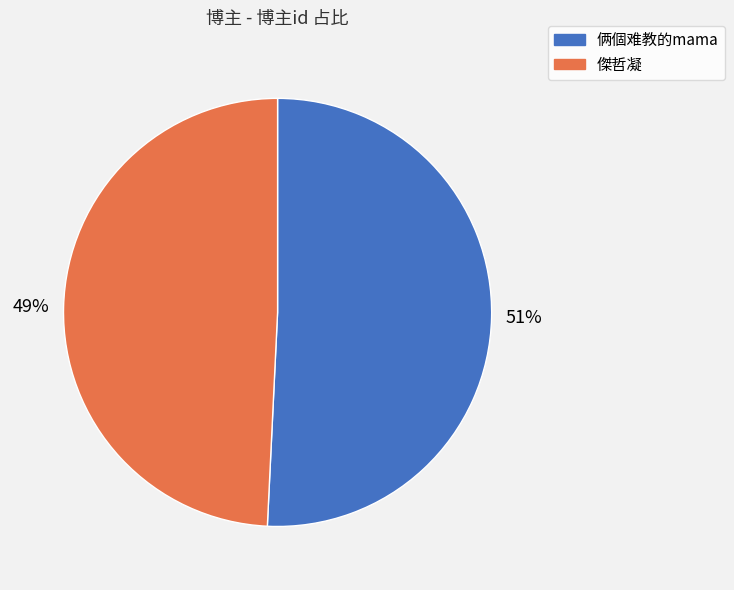

What is the smallest slice in the pie chart?

傑哲凝